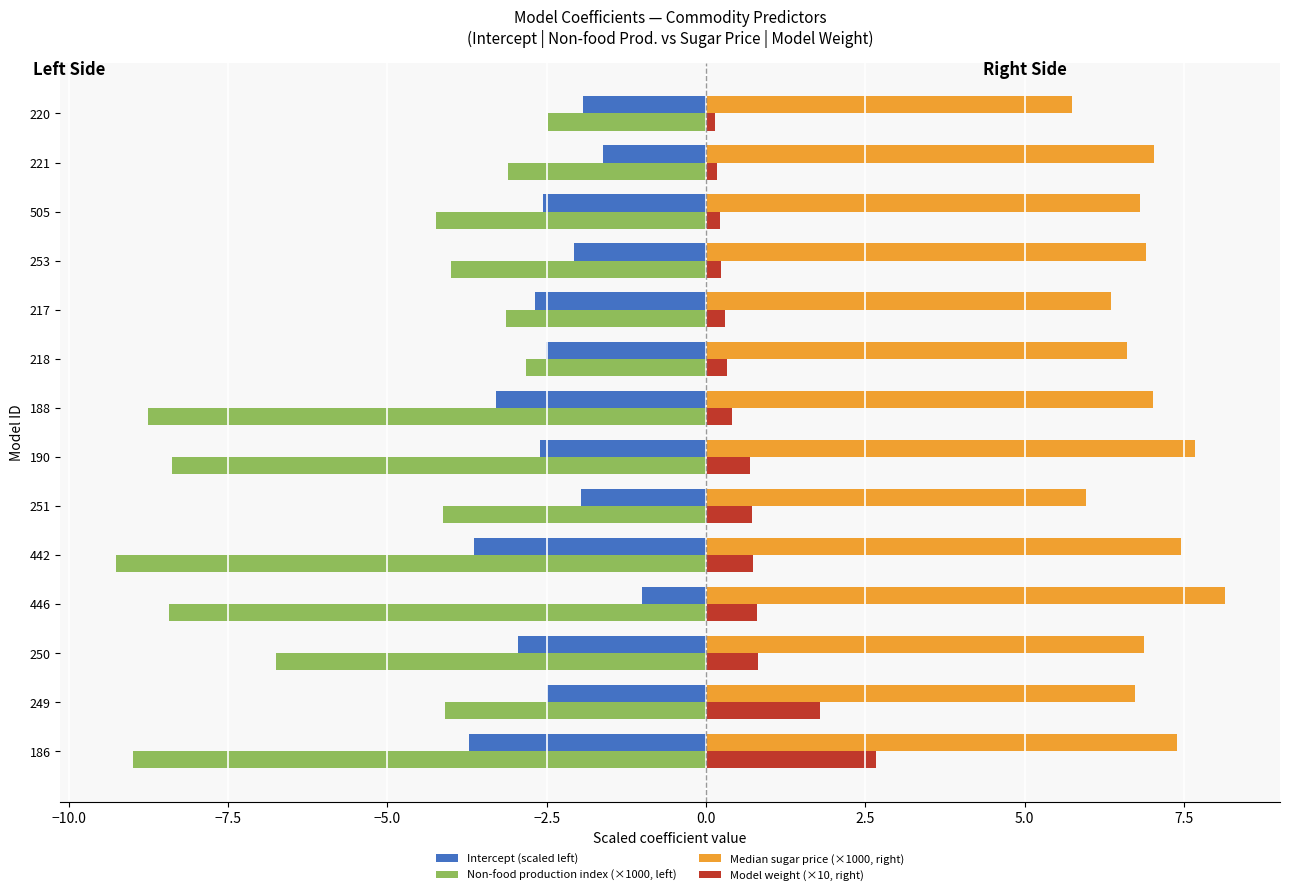

What is the difference between the maximum and minimum values in the Non-food production index (×1000, left) series?

6.8